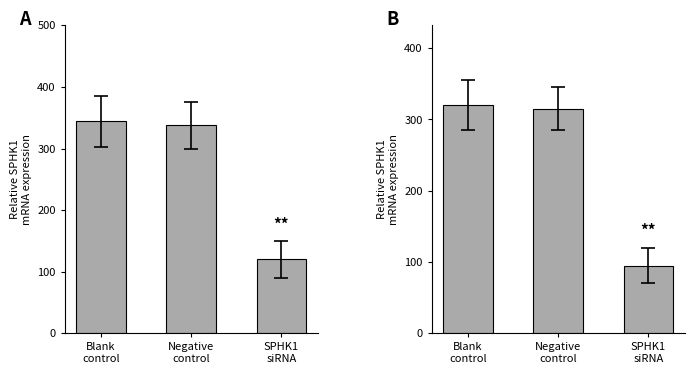

Rank the categories by value from lowest to highest.

SPHK1
siRNA, Negative
control, Blank
control